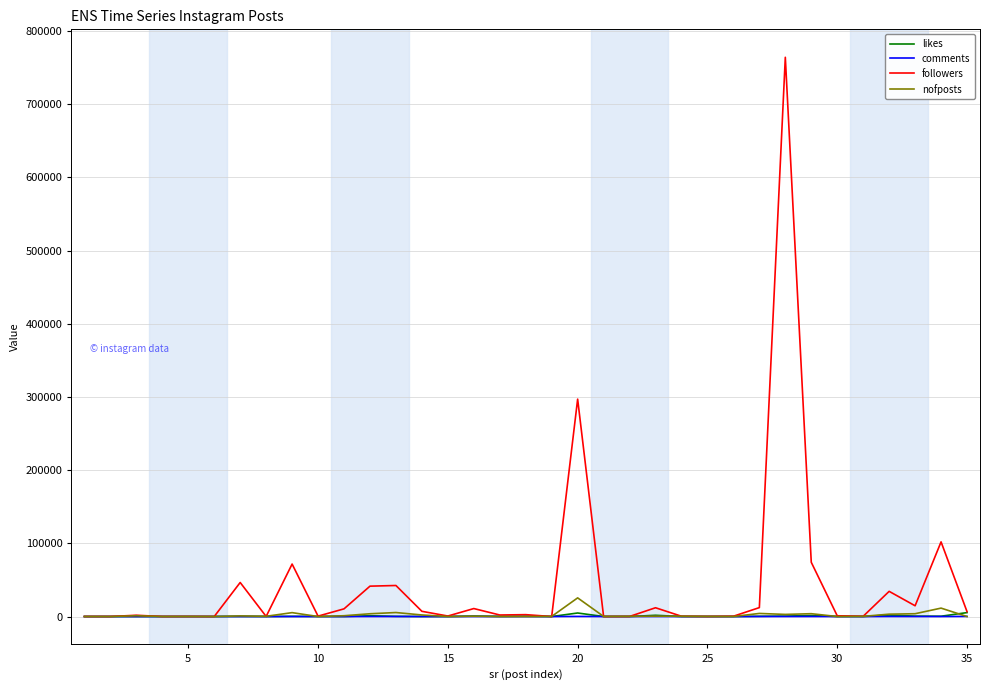

What is the greatest value displayed?

764000